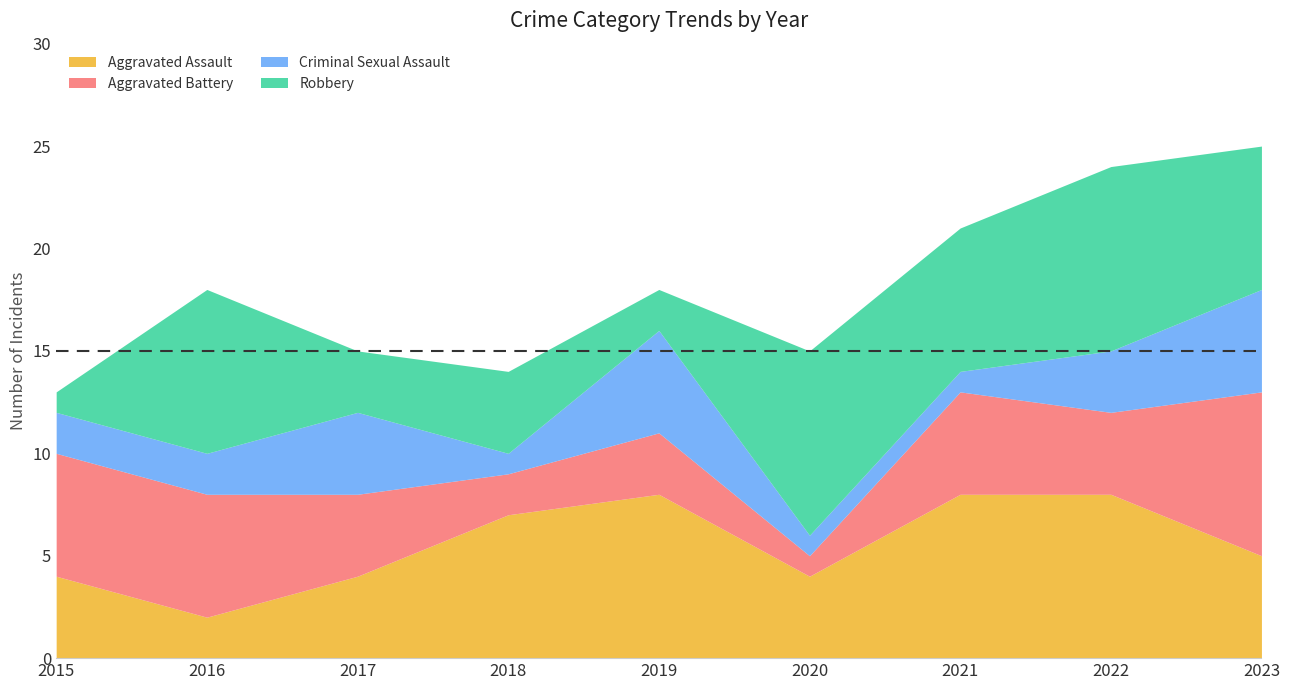

What is the difference between the highest and lowest values at 2020?

8